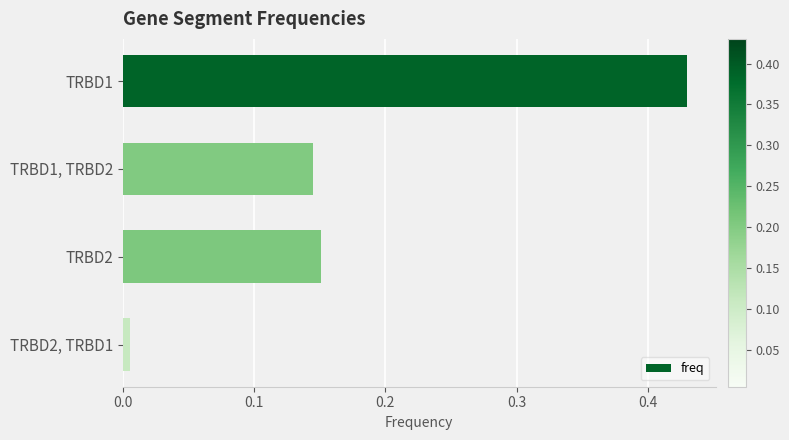

List the labels in order of value, smallest first.

TRBD2, TRBD1, TRBD1, TRBD2, TRBD2, TRBD1